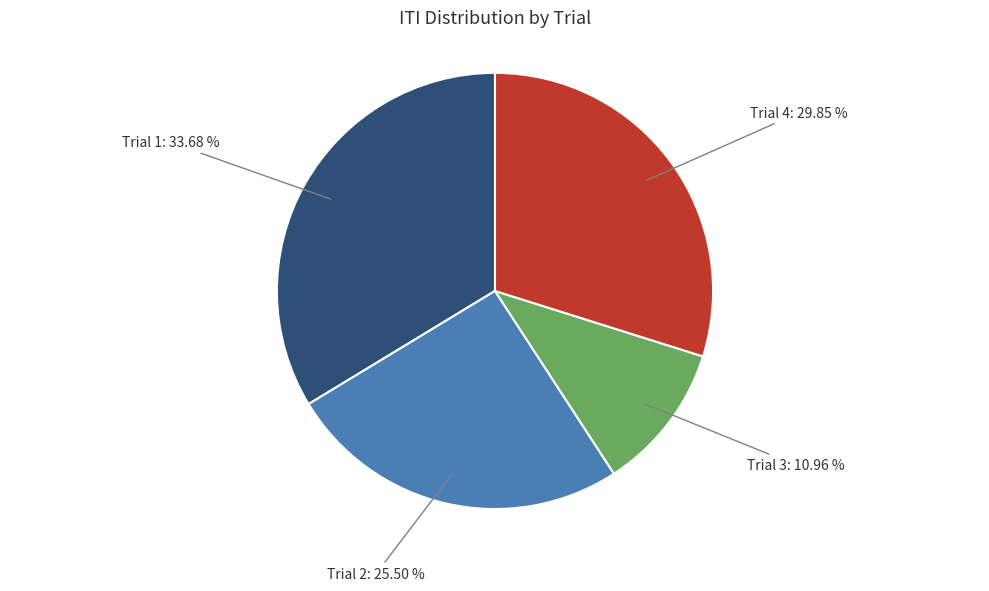

Which has a higher value, Trial 4 or Trial 1?

Trial 1